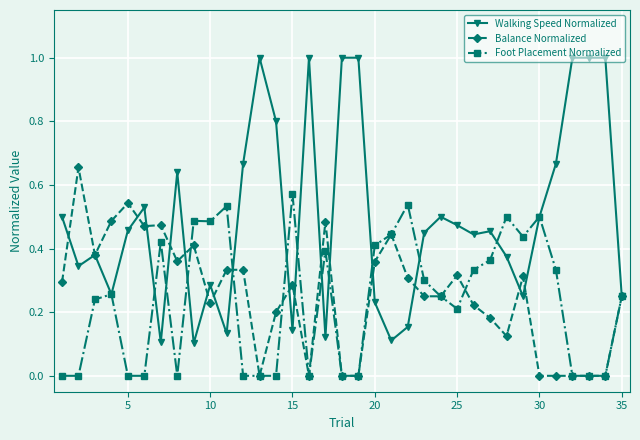

List the series in order of their peak value, lowest first.

Foot Placement Normalized, Balance Normalized, Walking Speed Normalized